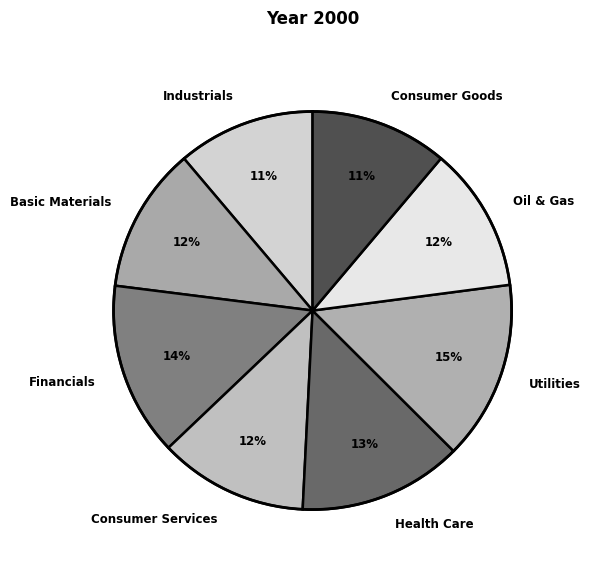

Which has a higher value, Financials or Oil & Gas?

Financials